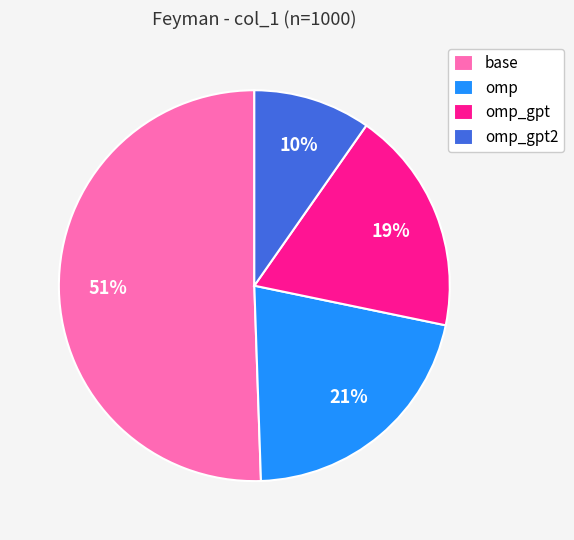

Count the number of slices in the pie.

4